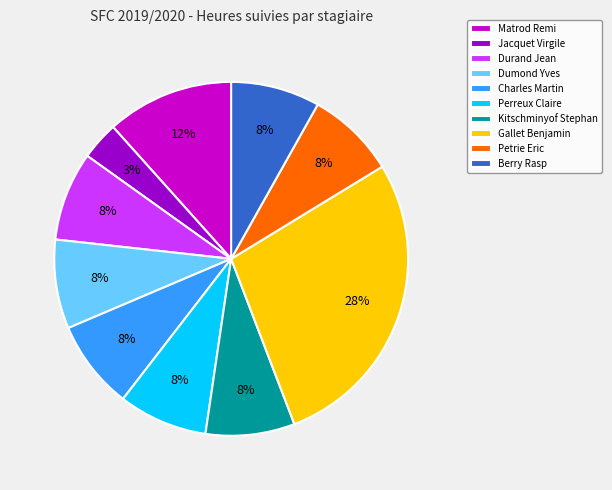

Which category has the smallest portion of the pie?

Jacquet Virgile